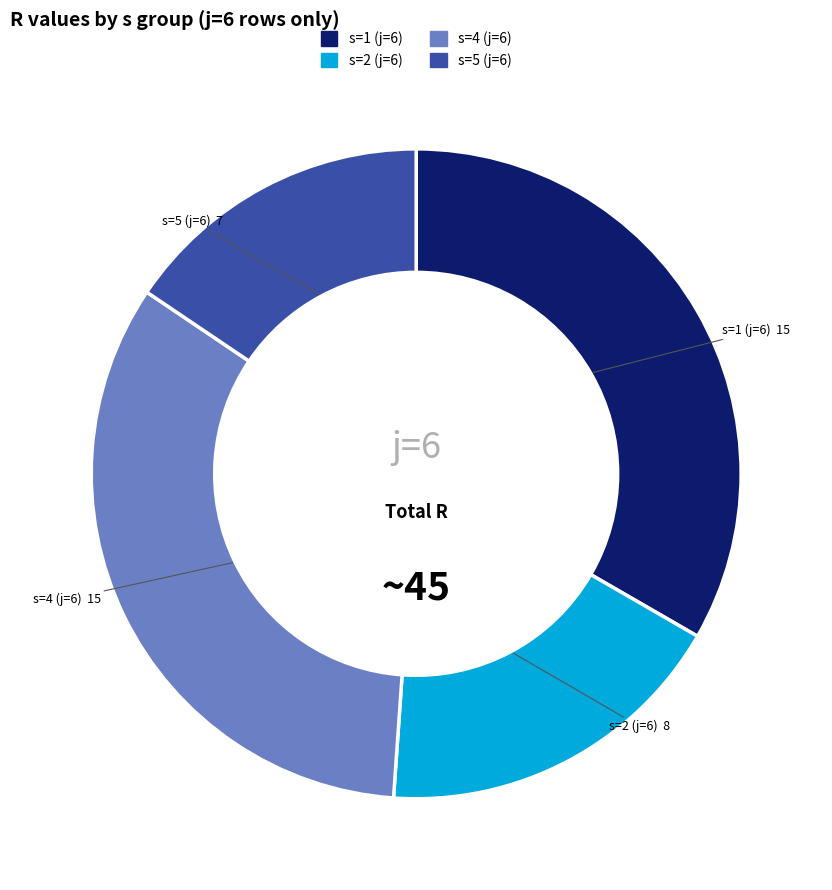

Which category has the smallest portion of the pie?

s=5 (j=6)